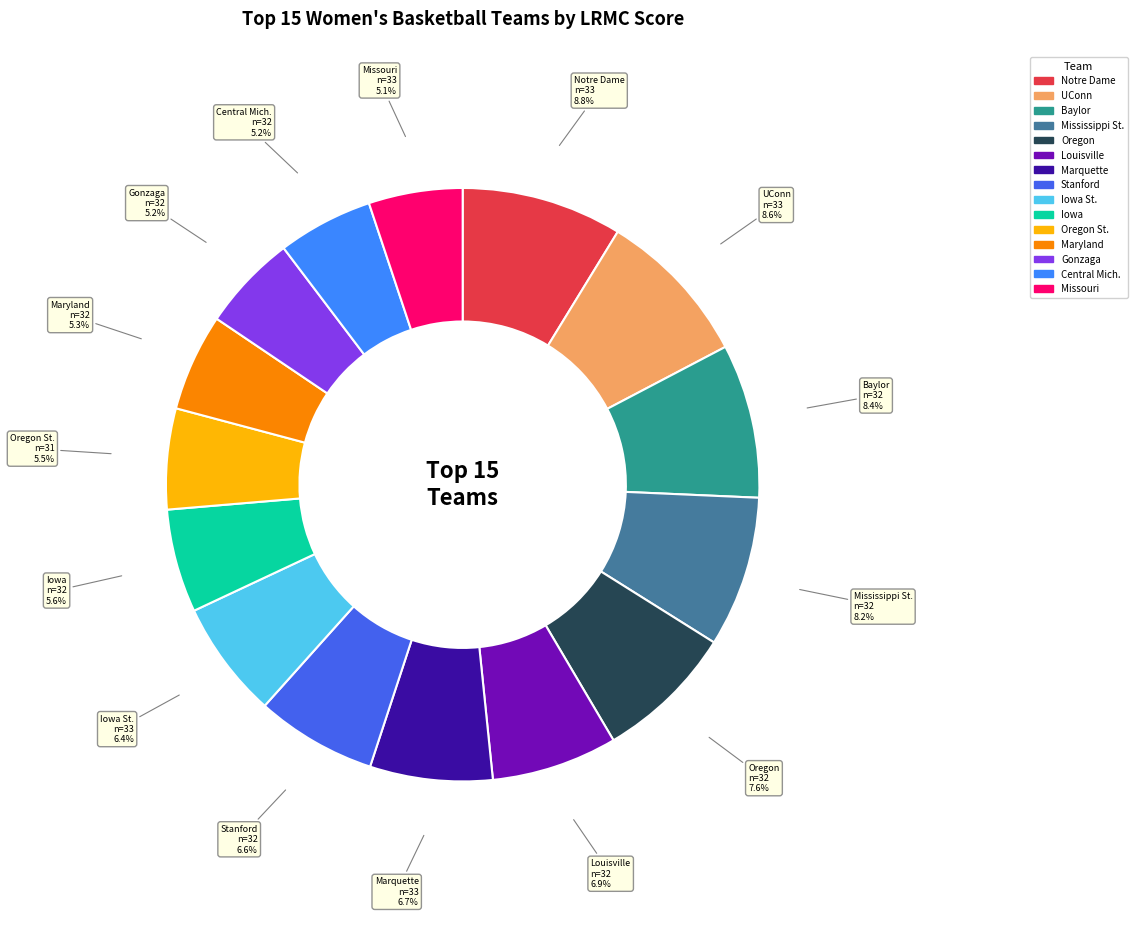

Does any single category account for the majority?

No